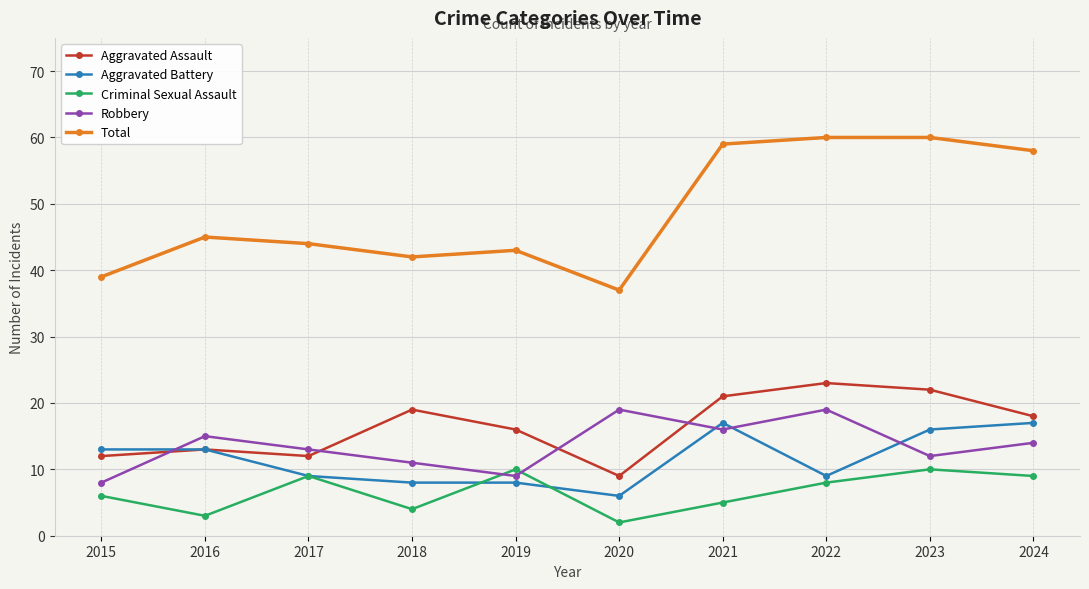

Which series has the largest total across all categories?

Total